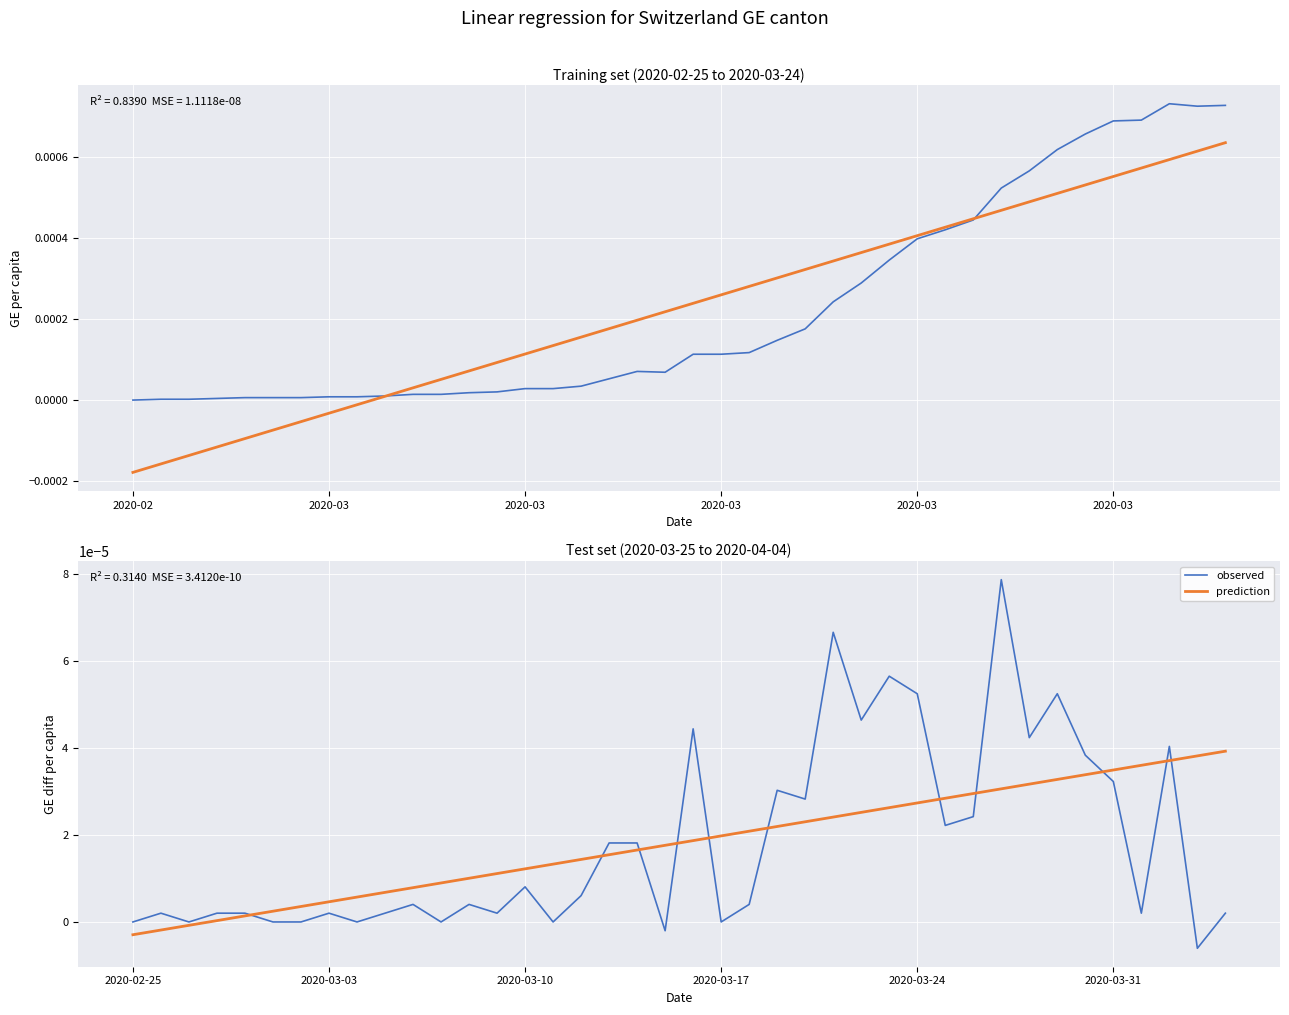

Is this an area chart (filled region under the line)?

No